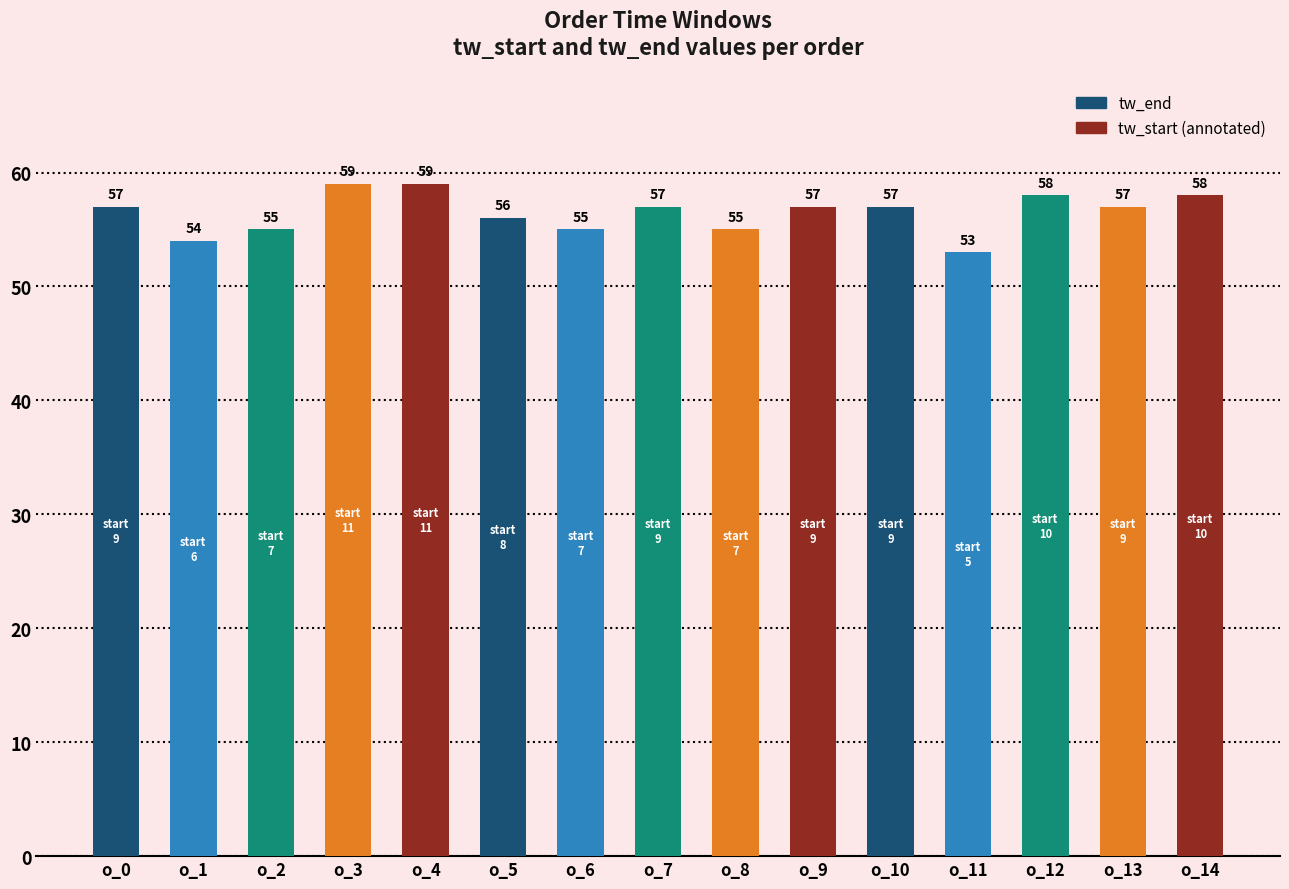

What is the minimum value shown in the chart?

53